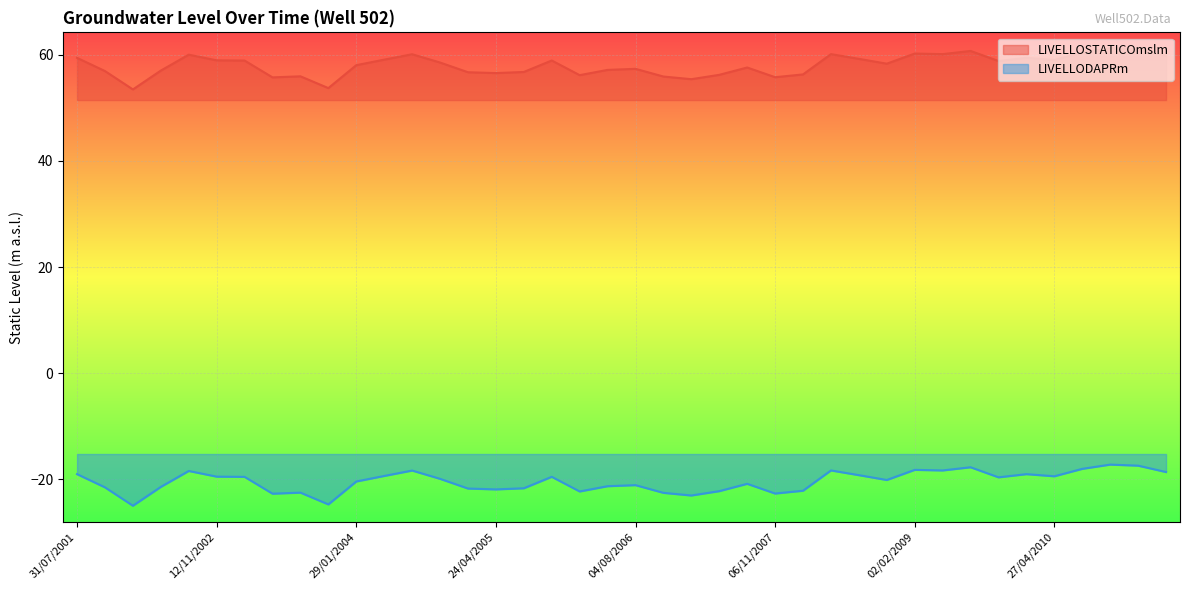

What is the highest value of the LIVELLODAPRm series?

-17.2